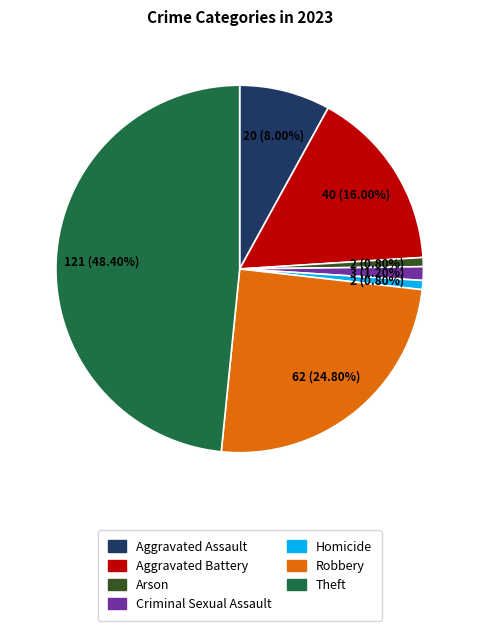

Do Criminal Sexual Assault and Homicide together represent more than half of the pie?

No